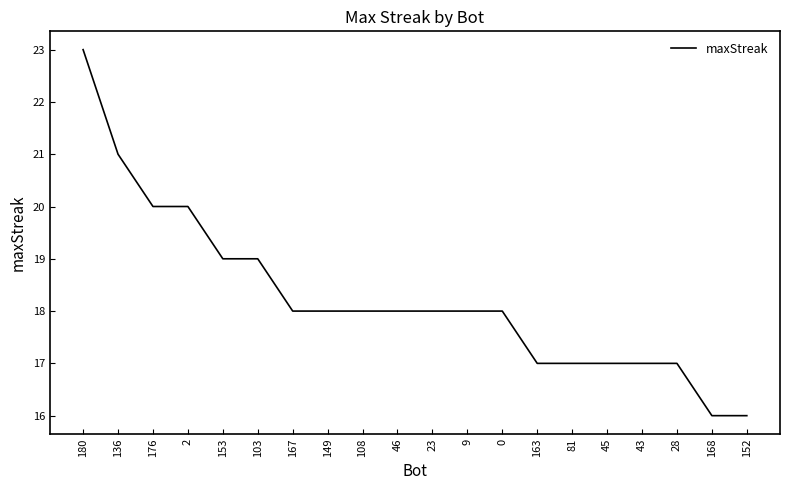

What is the sum of the values at 81 and 168?

33